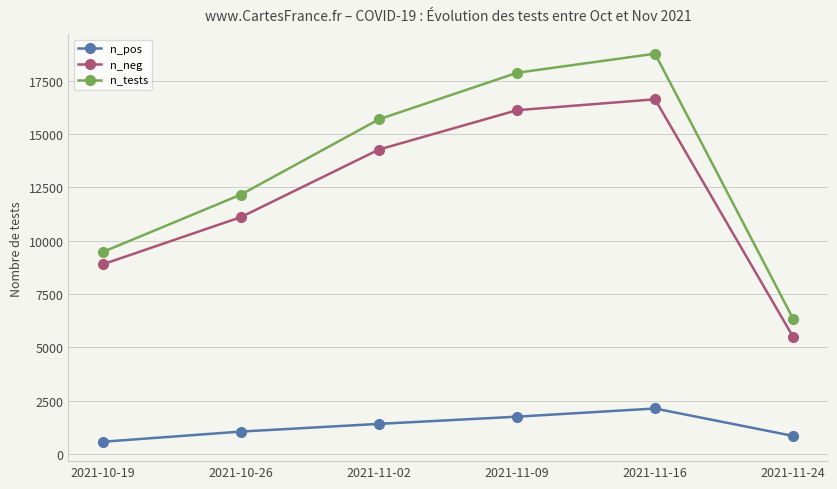

True or false: n_pos has more than 0 points higher than both neighbors.

True